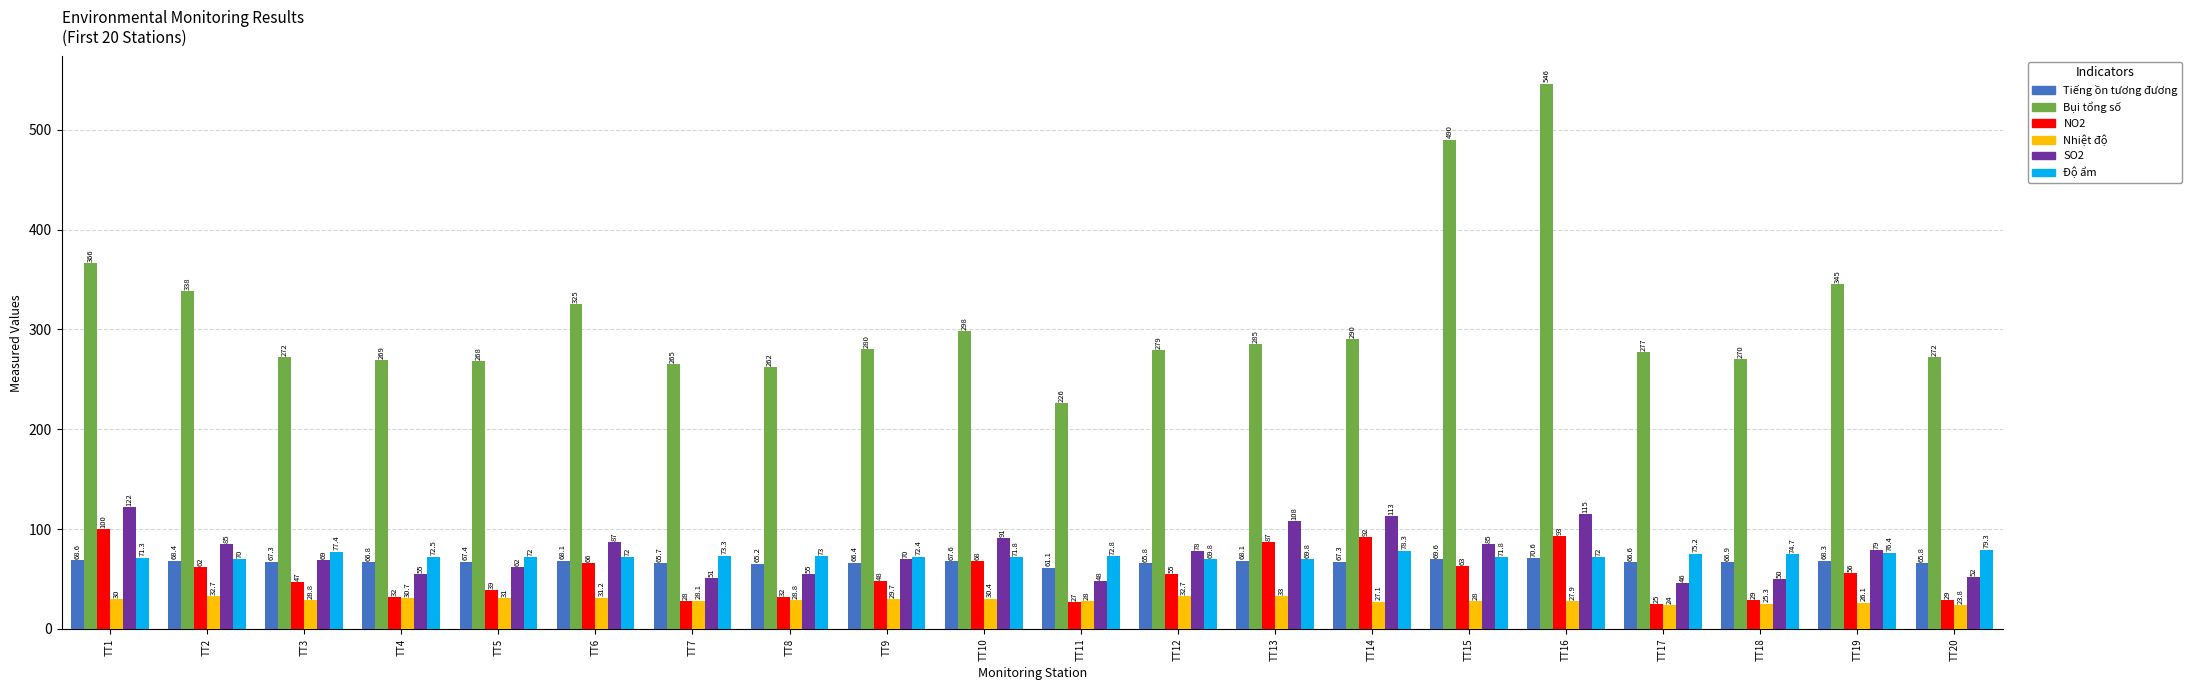

What is the value of the Tiếng ồn tương đương bar at the 6th from the left?

68.1